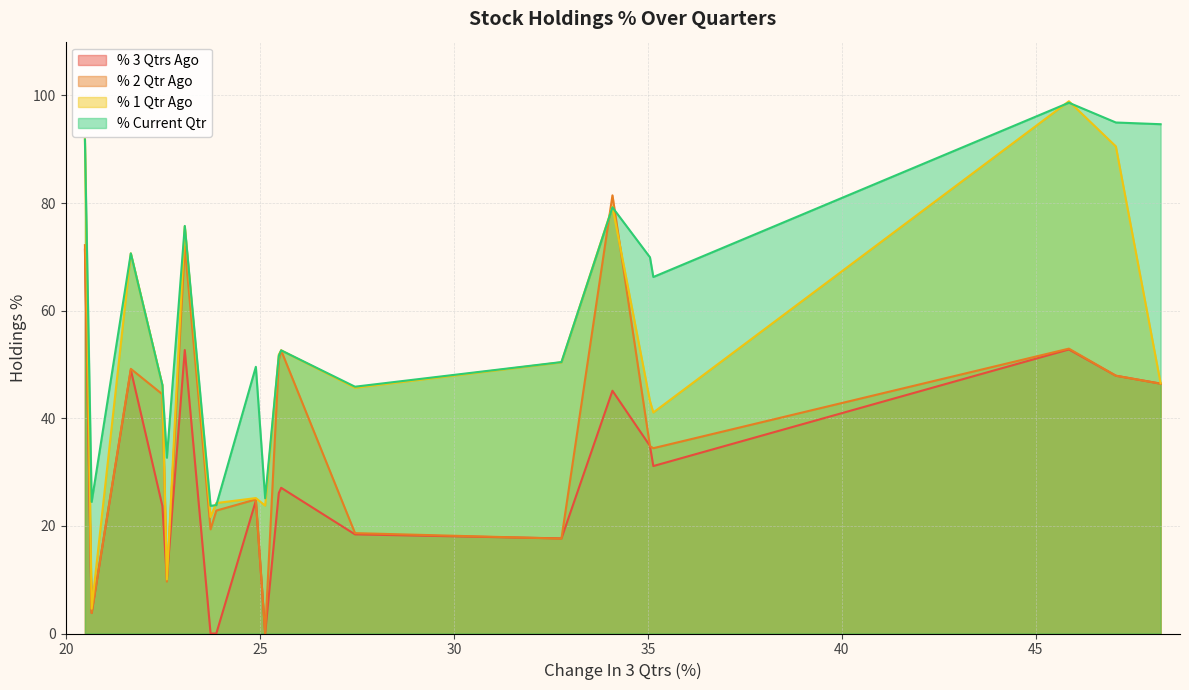

Which series has the largest total across all categories?

% Current Qtr